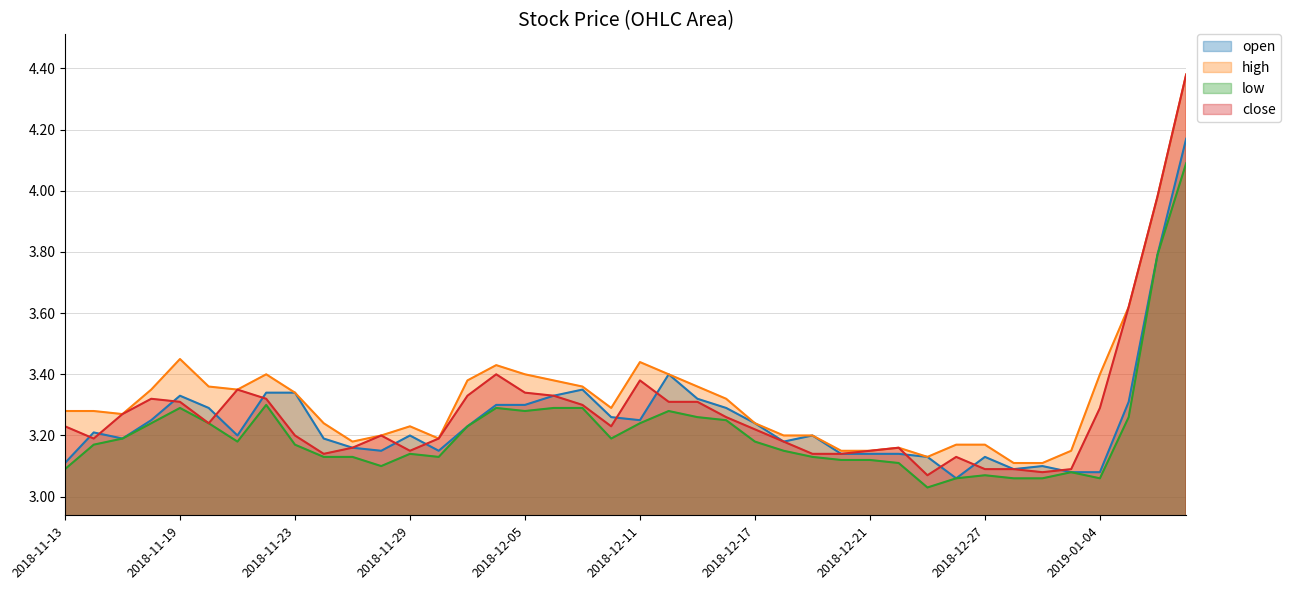

In low, how many points are lower than both neighbors (excluding endpoints)?

7